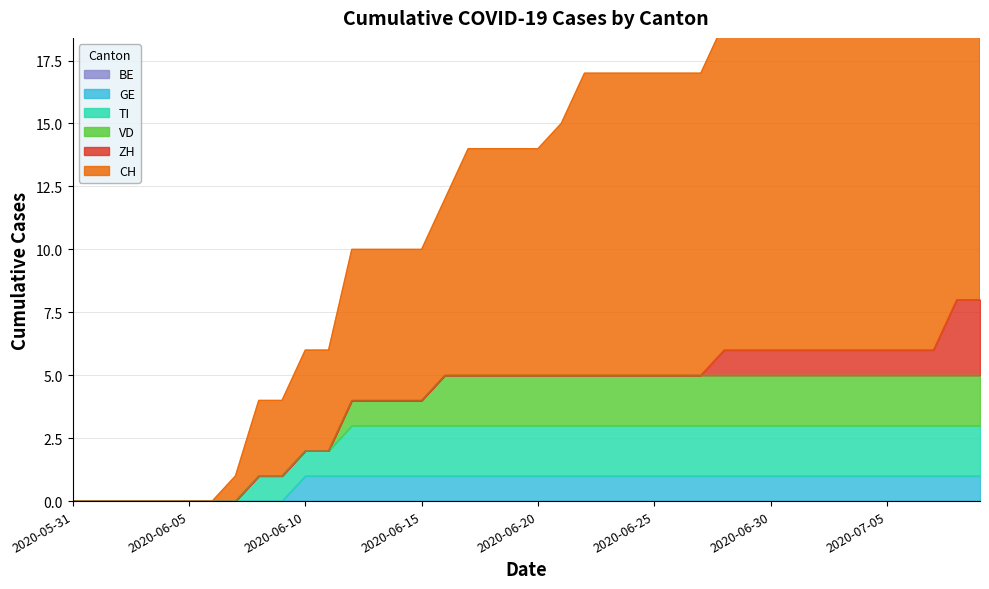

What is the difference between the second highest and minimum values in the GE series?

1